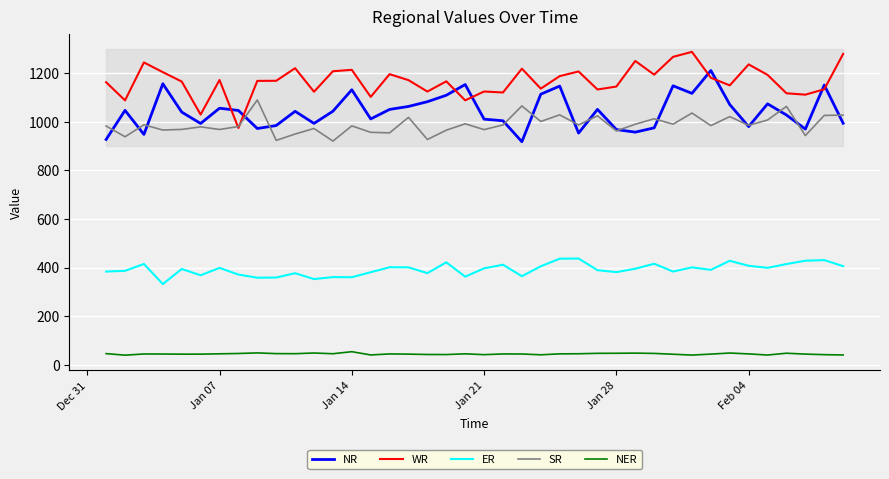

What is the highest value of the NER series?

53.6